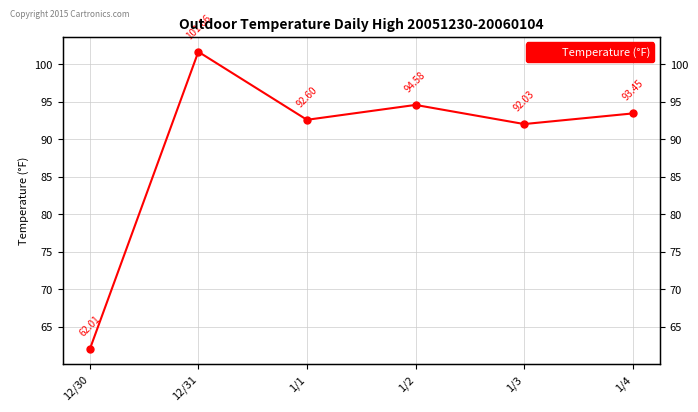

How many lines are shown in the chart?

1